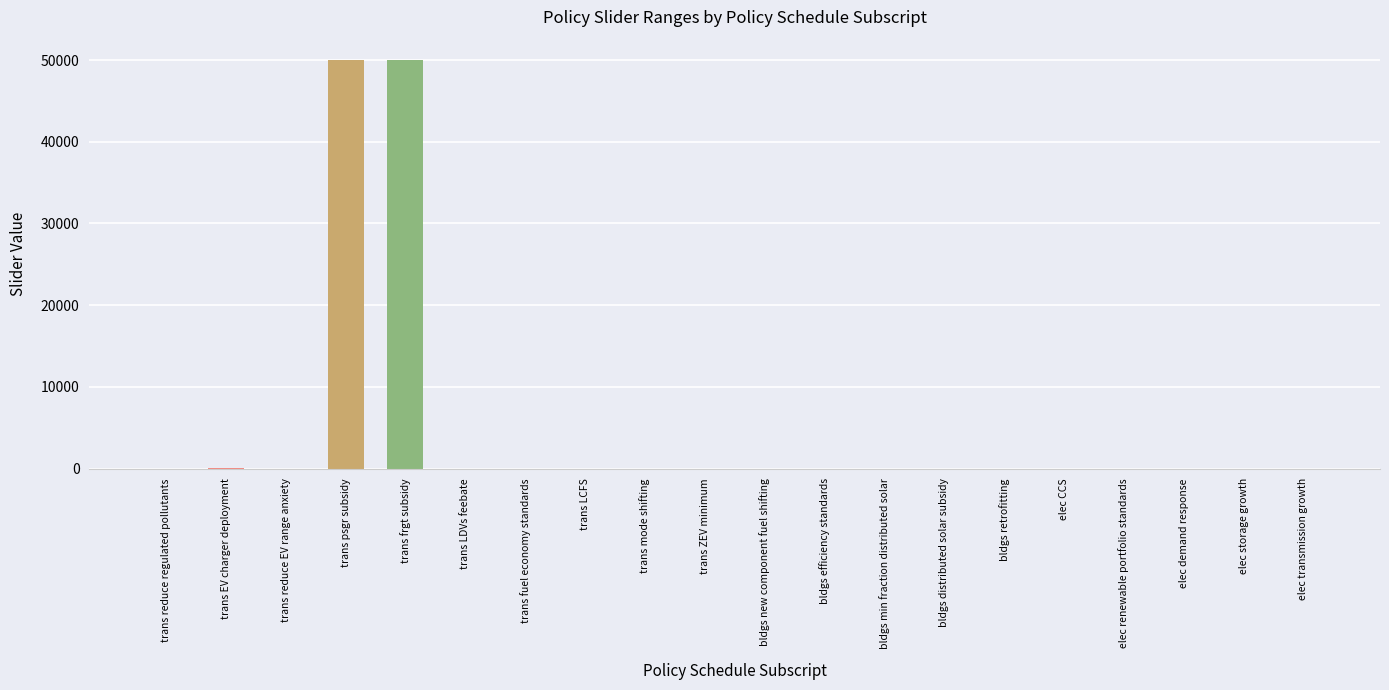

Between trans frgt subsidy and elec storage growth, which is larger?

trans frgt subsidy